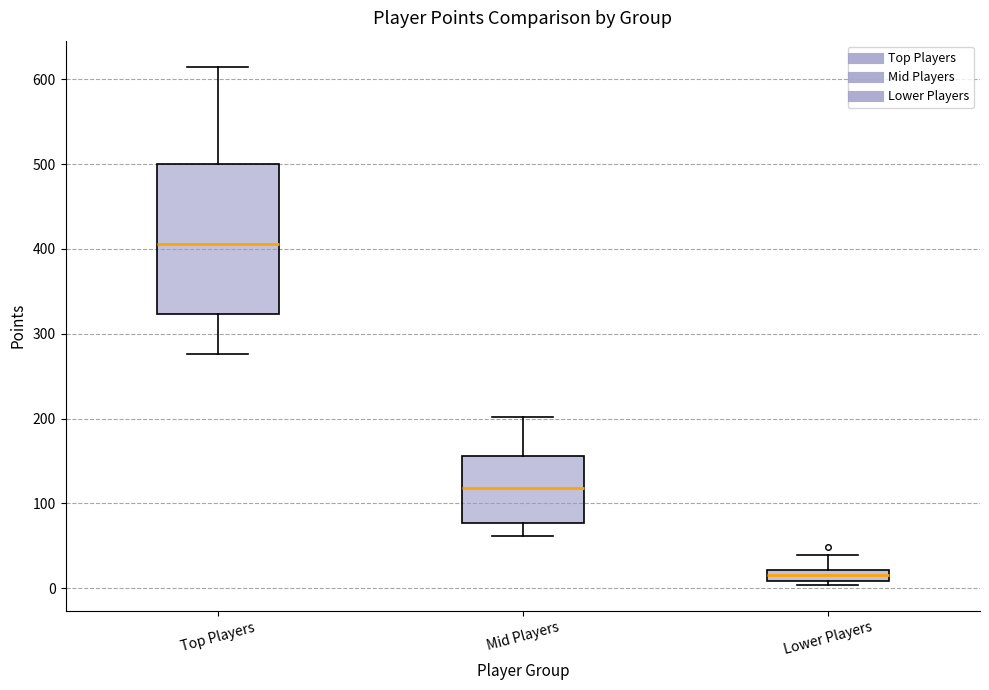

Comparing the boxes themselves (not the whiskers), which one is the tallest?

Top Players